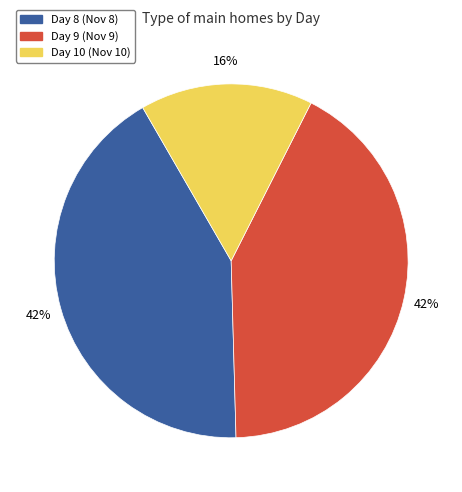

To the nearest percent, what is the difference between the largest and smallest slice percentages?

26%